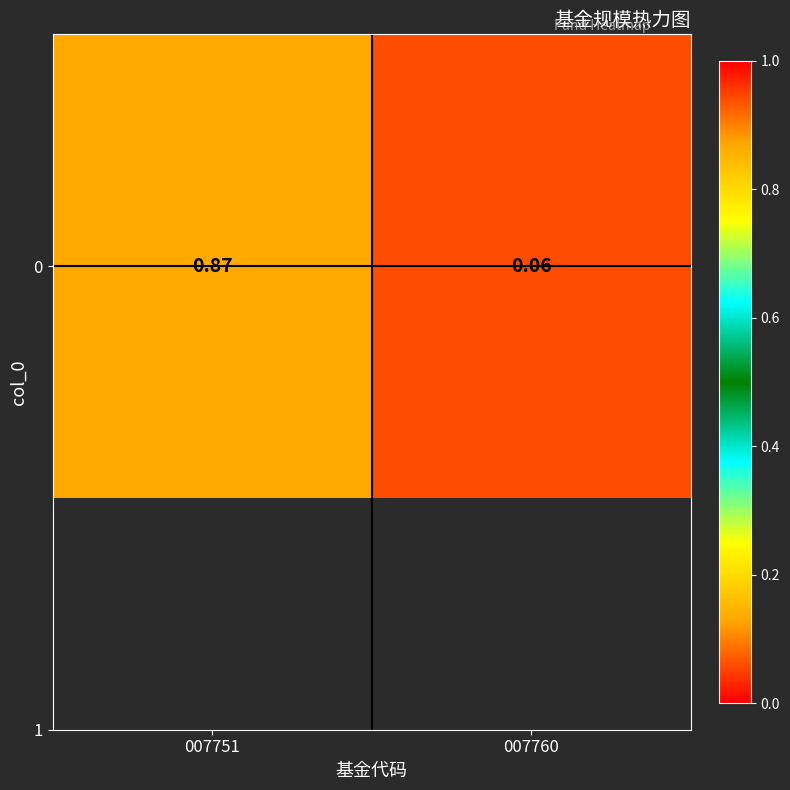

What is the sum of the values at 007760 and 007751?

0.9